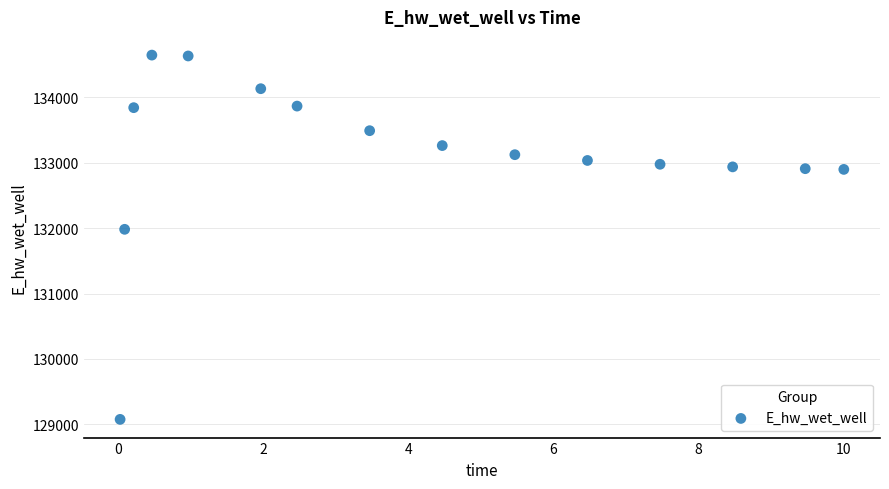

What Y value in the scatter plot is closest to 131861?

131982.7